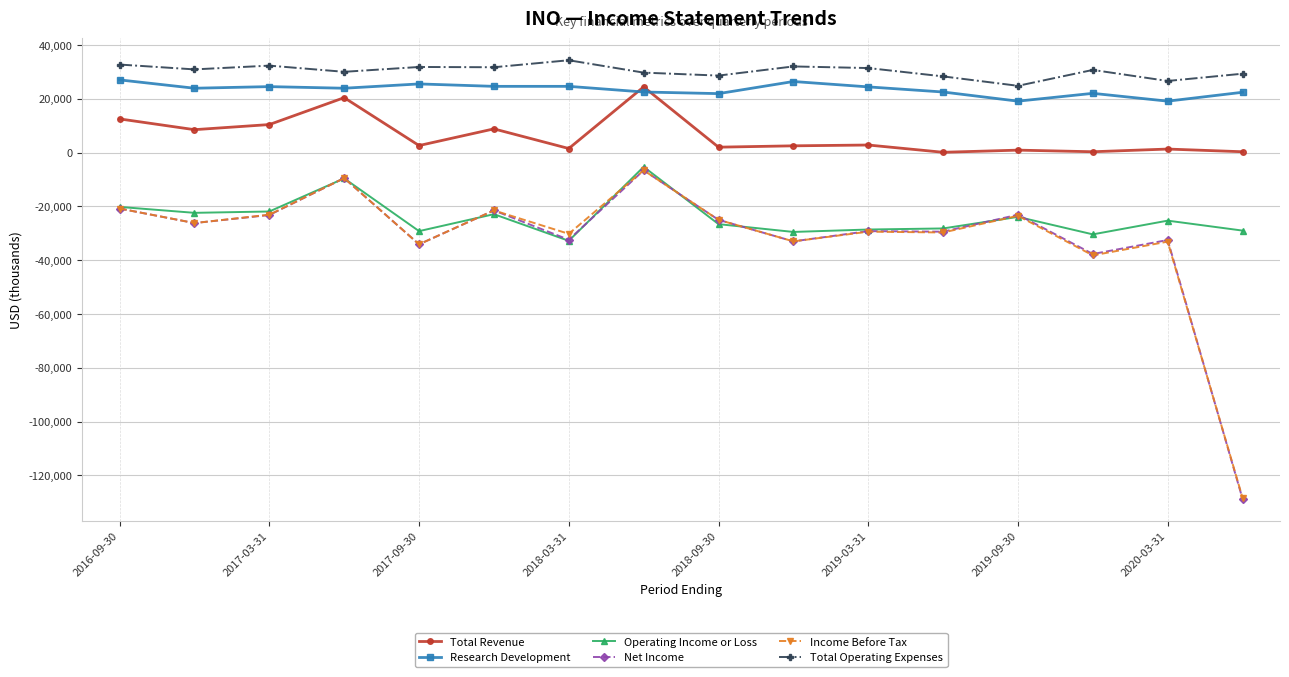

What is the minimum value for Net Income?

-128700